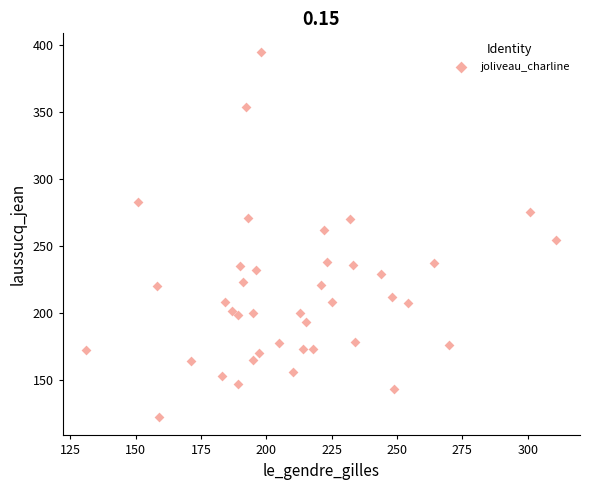

What is the range of X values (max minus min)?

180